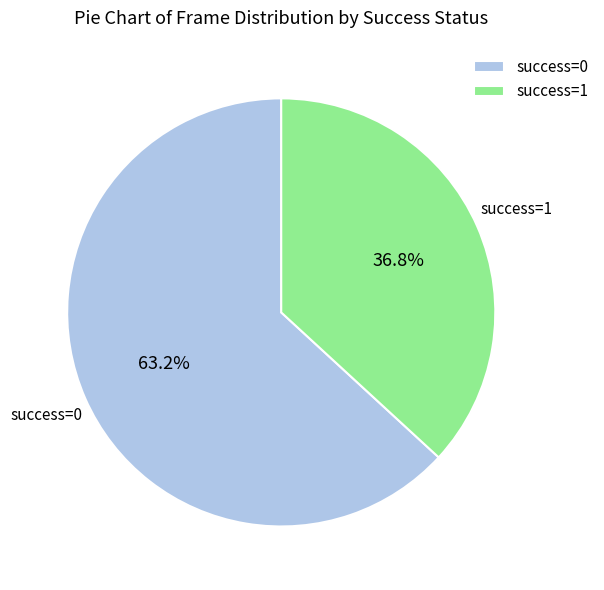

How many slices are in this pie chart?

2